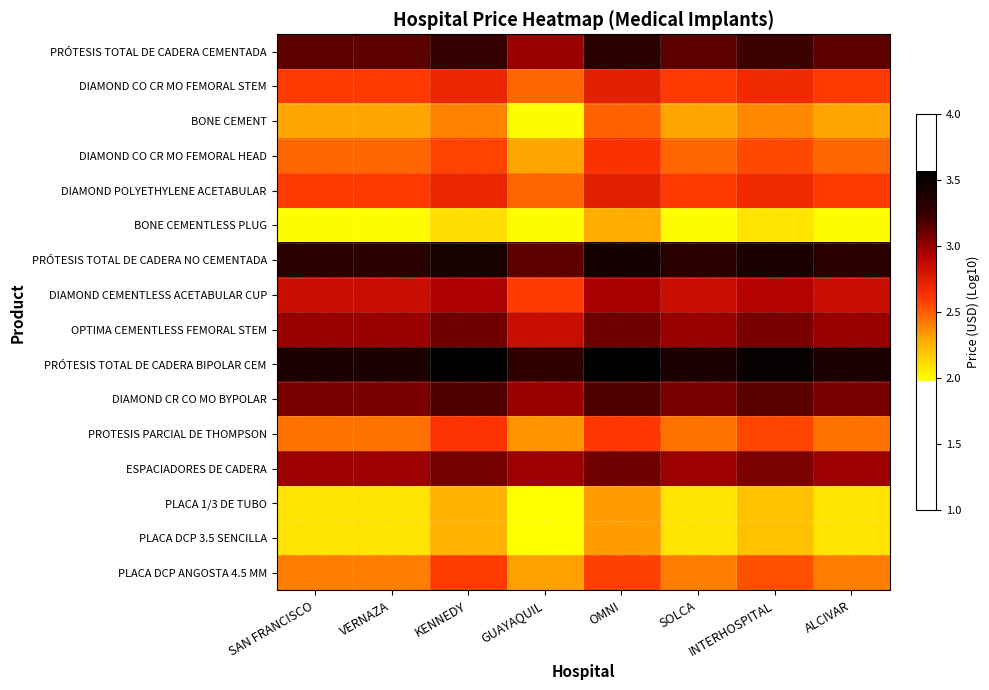

Reading right to left, transcribe all the data shown in this chart.

PRÓTESIS TOTAL DE CADERA CEMENTADA: ALCIVAR=3.1	INTERHOSPITAL=3.2	SOLCA=3.1	OMNI=3.3	GUAYAQUIL=3.0	KENNEDY=3.2	VERNAZA=3.1	SAN FRANCISCO=3.1
DIAMOND CO CR MO FEMORAL STEM: ALCIVAR=2.6	INTERHOSPITAL=2.7	SOLCA=2.6	OMNI=2.7	GUAYAQUIL=2.5	KENNEDY=2.7	VERNAZA=2.6	SAN FRANCISCO=2.6
BONE CEMENT: ALCIVAR=2.3	INTERHOSPITAL=2.4	SOLCA=2.3	OMNI=2.5	GUAYAQUIL=2.0	KENNEDY=2.4	VERNAZA=2.3	SAN FRANCISCO=2.3
DIAMOND CO CR MO FEMORAL HEAD: ALCIVAR=2.5	INTERHOSPITAL=2.6	SOLCA=2.5	OMNI=2.6	GUAYAQUIL=2.3	KENNEDY=2.6	VERNAZA=2.5	SAN FRANCISCO=2.5
DIAMOND POLYETHYLENE ACETABULAR: ALCIVAR=2.6	INTERHOSPITAL=2.7	SOLCA=2.6	OMNI=2.7	GUAYAQUIL=2.5	KENNEDY=2.7	VERNAZA=2.6	SAN FRANCISCO=2.6
BONE CEMENTLESS PLUG: ALCIVAR=2.0	INTERHOSPITAL=2.1	SOLCA=2.0	OMNI=2.3	GUAYAQUIL=2.0	KENNEDY=2.1	VERNAZA=2.0	SAN FRANCISCO=2.0
PRÓTESIS TOTAL DE CADERA NO CEMENTADA: ALCIVAR=3.3	INTERHOSPITAL=3.4	SOLCA=3.3	OMNI=3.4	GUAYAQUIL=3.1	KENNEDY=3.4	VERNAZA=3.3	SAN FRANCISCO=3.3
DIAMOND CEMENTLESS ACETABULAR CUP: ALCIVAR=2.8	INTERHOSPITAL=2.9	SOLCA=2.8	OMNI=3.0	GUAYAQUIL=2.6	KENNEDY=2.9	VERNAZA=2.8	SAN FRANCISCO=2.8
OPTIMA CEMENTLESS FEMORAL STEM: ALCIVAR=3.0	INTERHOSPITAL=3.1	SOLCA=3.0	OMNI=3.1	GUAYAQUIL=2.8	KENNEDY=3.1	VERNAZA=3.0	SAN FRANCISCO=3.0
PRÓTESIS TOTAL DE CADERA BIPOLAR CEM: ALCIVAR=3.4	INTERHOSPITAL=3.5	SOLCA=3.4	OMNI=3.6	GUAYAQUIL=3.3	KENNEDY=3.5	VERNAZA=3.4	SAN FRANCISCO=3.4
DIAMOND CR CO MO BYPOLAR: ALCIVAR=3.1	INTERHOSPITAL=3.2	SOLCA=3.1	OMNI=3.2	GUAYAQUIL=3.0	KENNEDY=3.2	VERNAZA=3.1	SAN FRANCISCO=3.1
PROTESIS PARCIAL DE THOMPSON: ALCIVAR=2.4	INTERHOSPITAL=2.6	SOLCA=2.4	OMNI=2.6	GUAYAQUIL=2.4	KENNEDY=2.6	VERNAZA=2.4	SAN FRANCISCO=2.4
ESPACIADORES DE CADERA: ALCIVAR=3.0	INTERHOSPITAL=3.1	SOLCA=3.0	OMNI=3.1	GUAYAQUIL=3.0	KENNEDY=3.1	VERNAZA=3.0	SAN FRANCISCO=3.0
PLACA 1/3 DE TUBO: ALCIVAR=2.1	INTERHOSPITAL=2.2	SOLCA=2.1	OMNI=2.3	GUAYAQUIL=2.0	KENNEDY=2.3	VERNAZA=2.1	SAN FRANCISCO=2.1
PLACA DCP 3.5 SENCILLA: ALCIVAR=2.1	INTERHOSPITAL=2.2	SOLCA=2.1	OMNI=2.3	GUAYAQUIL=2.0	KENNEDY=2.3	VERNAZA=2.1	SAN FRANCISCO=2.1
PLACA DCP ANGOSTA 4.5 MM: ALCIVAR=2.4	INTERHOSPITAL=2.5	SOLCA=2.4	OMNI=2.6	GUAYAQUIL=2.3	KENNEDY=2.6	VERNAZA=2.4	SAN FRANCISCO=2.4